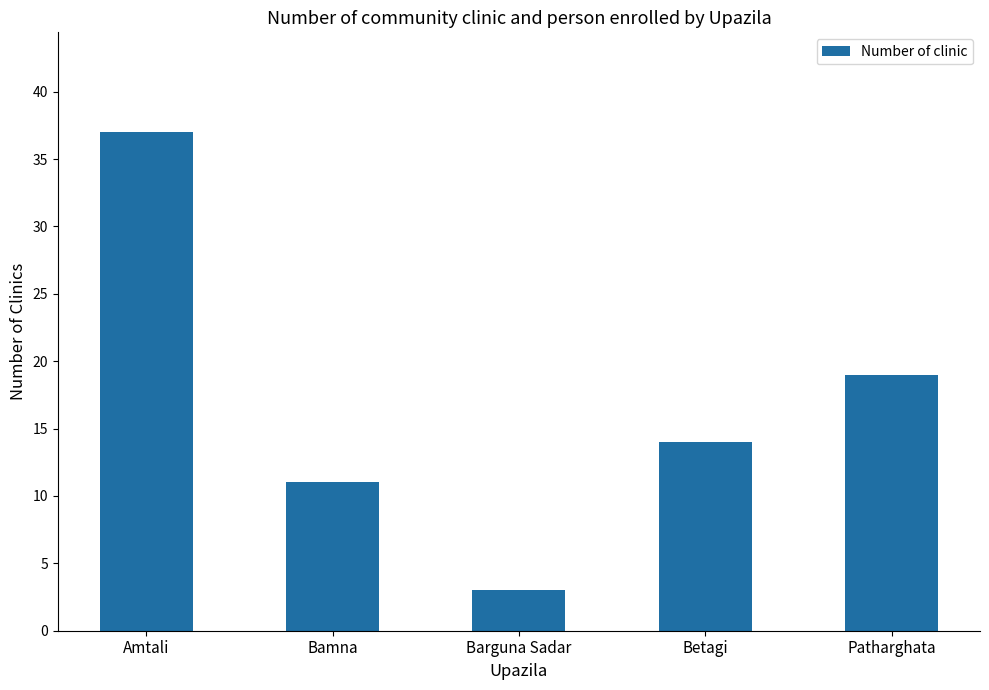

Reading left to right, extract all data points from this chart.

37	11	3	14	19